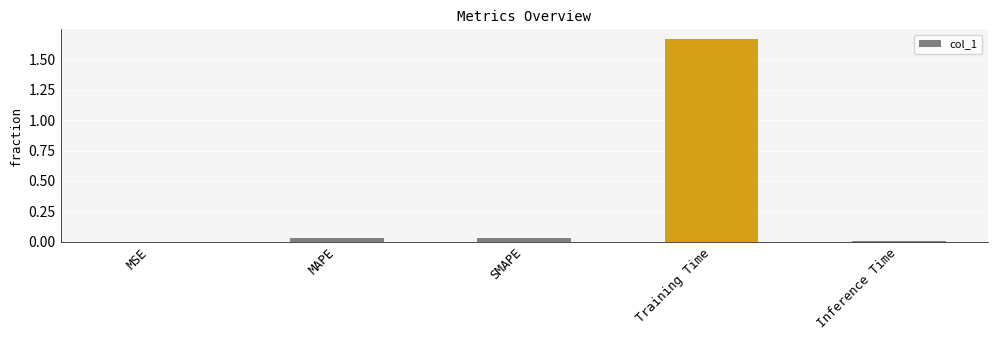

Is it true that the value at MAPE is 0.0?

True